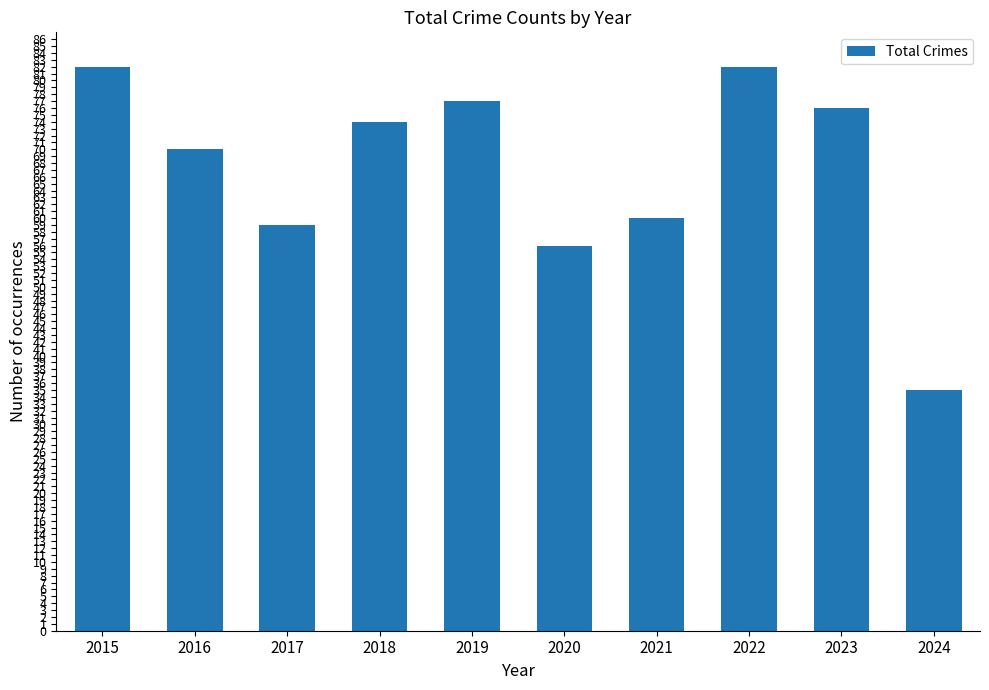

What is the change in value from 2017 to 2023?

+17